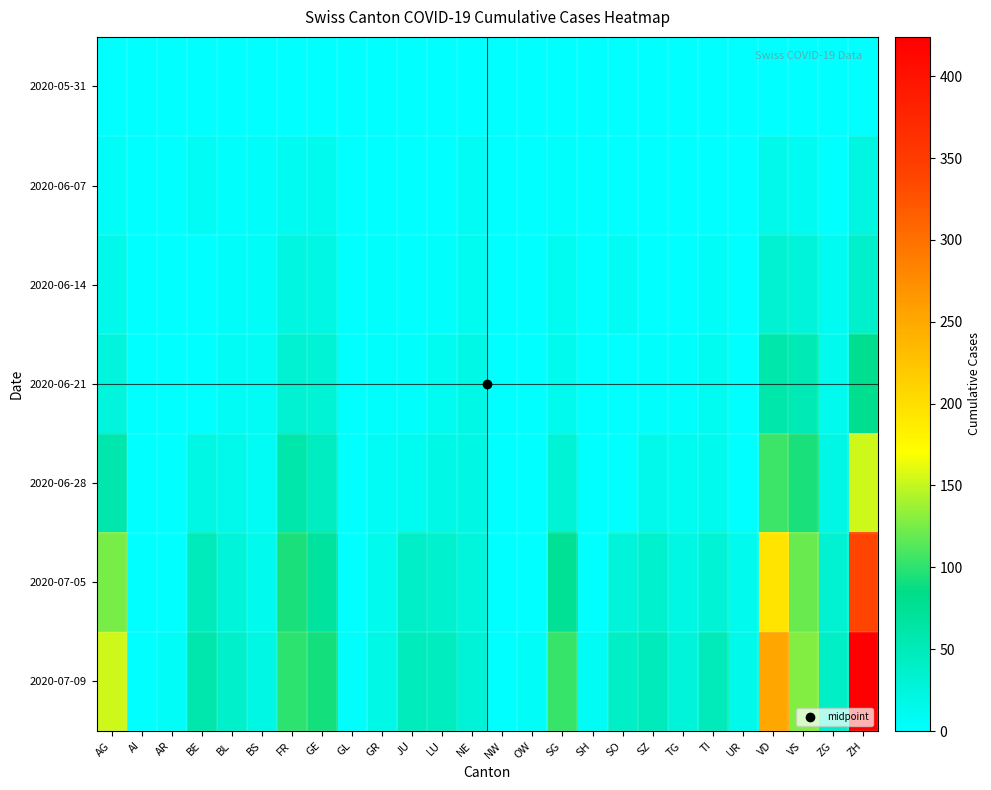

At which category is the sum across all series the highest?

ZH